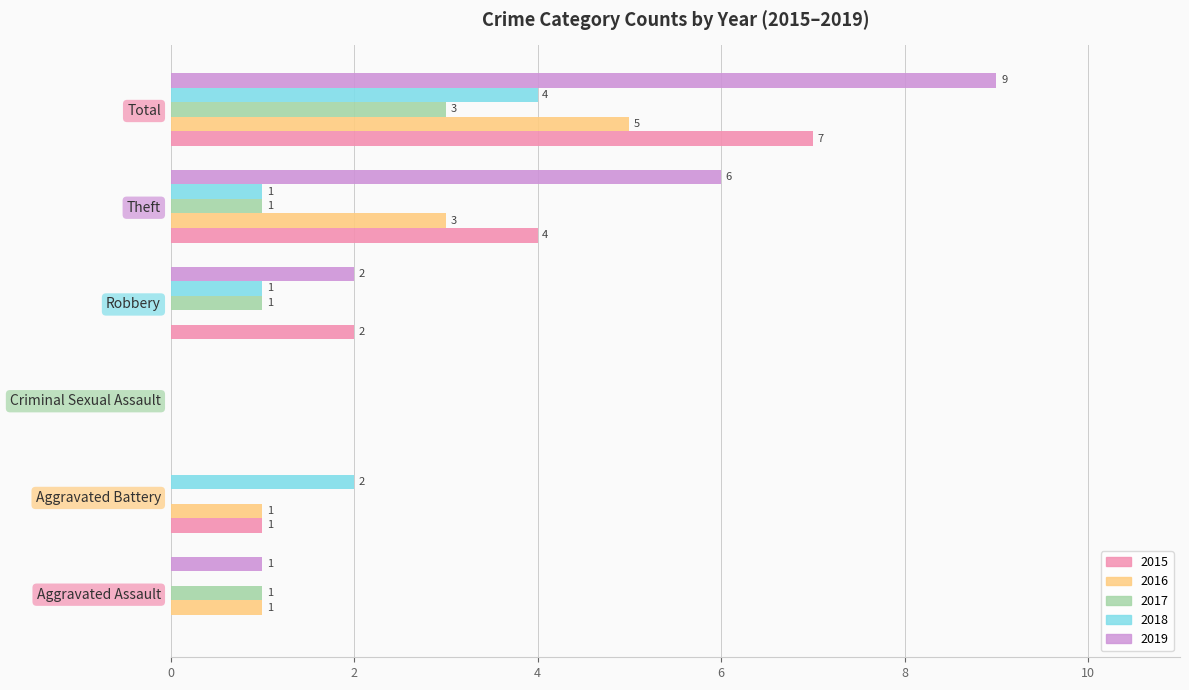

How many values in 2016 are above zero?

4